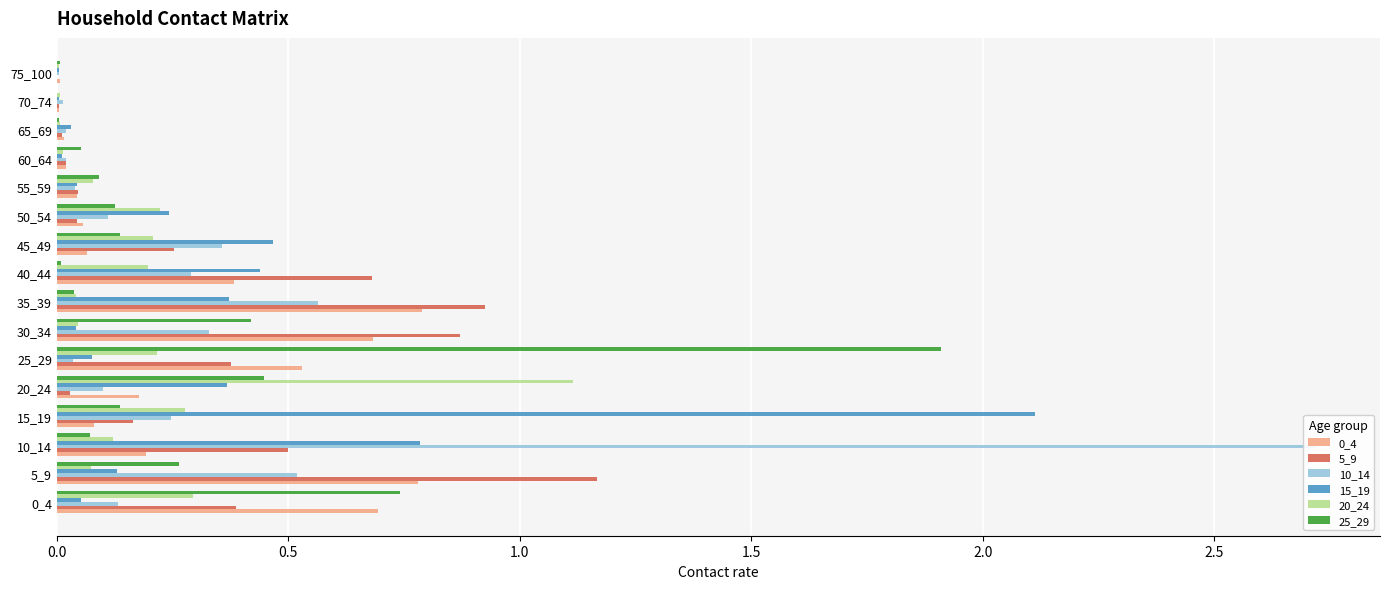

Does the chart contain stacked bars?

No